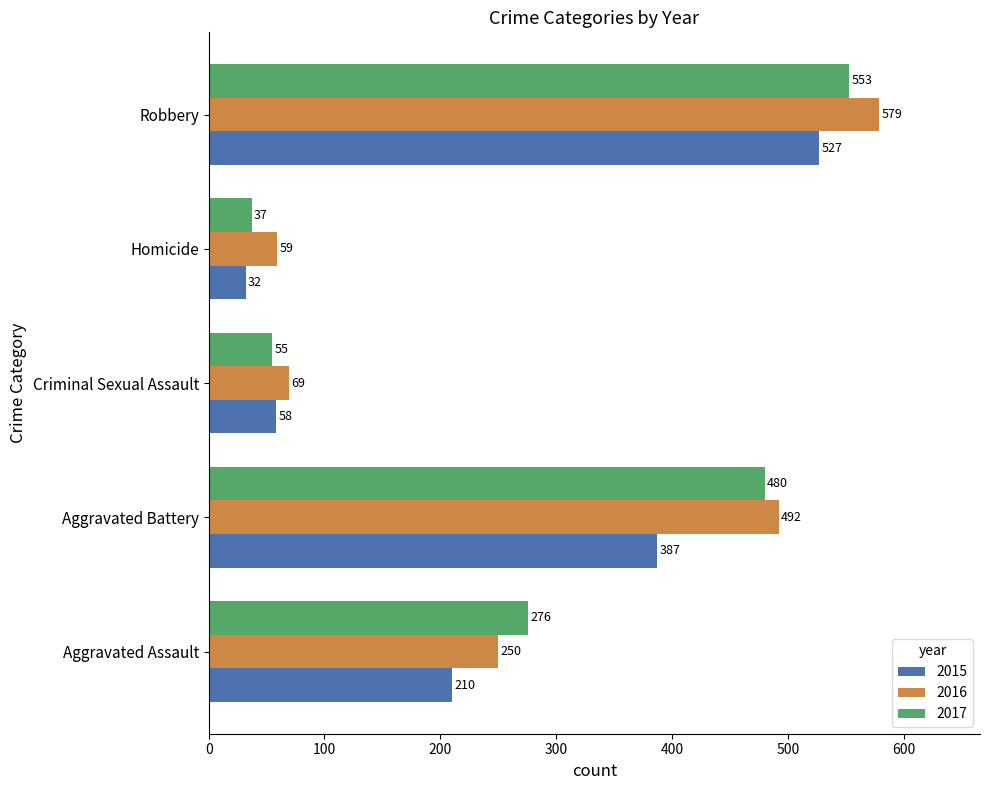

What is the sum of all 2017 values?

1401